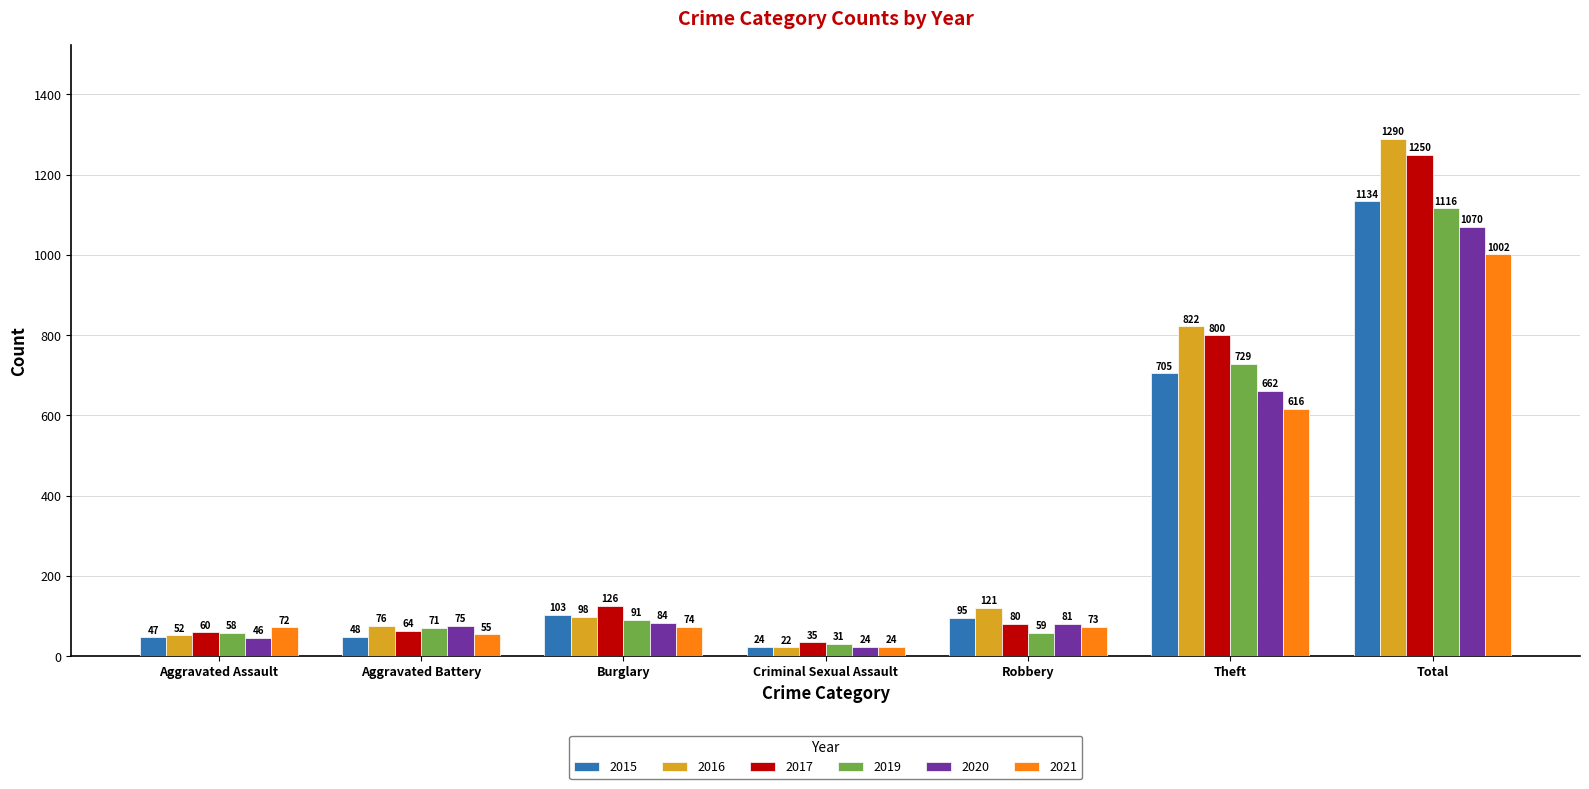

Reading left to right, transcribe all the data shown in this chart.

2015: 47	48	103	24	95	705	1134
2016: 52	76	98	22	121	822	1290
2017: 60	64	126	35	80	800	1250
2019: 58	71	91	31	59	729	1116
2020: 46	75	84	24	81	662	1070
2021: 72	55	74	24	73	616	1002